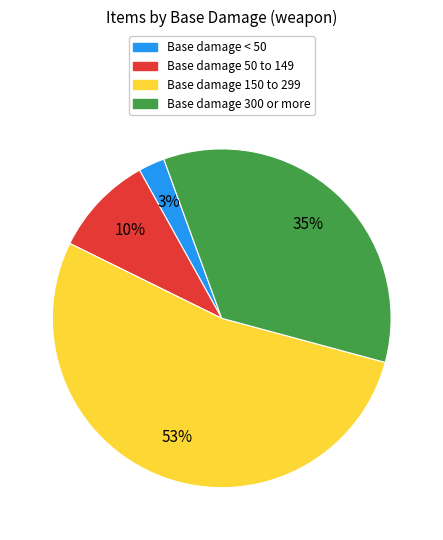

Is there a majority slice in this chart?

Yes